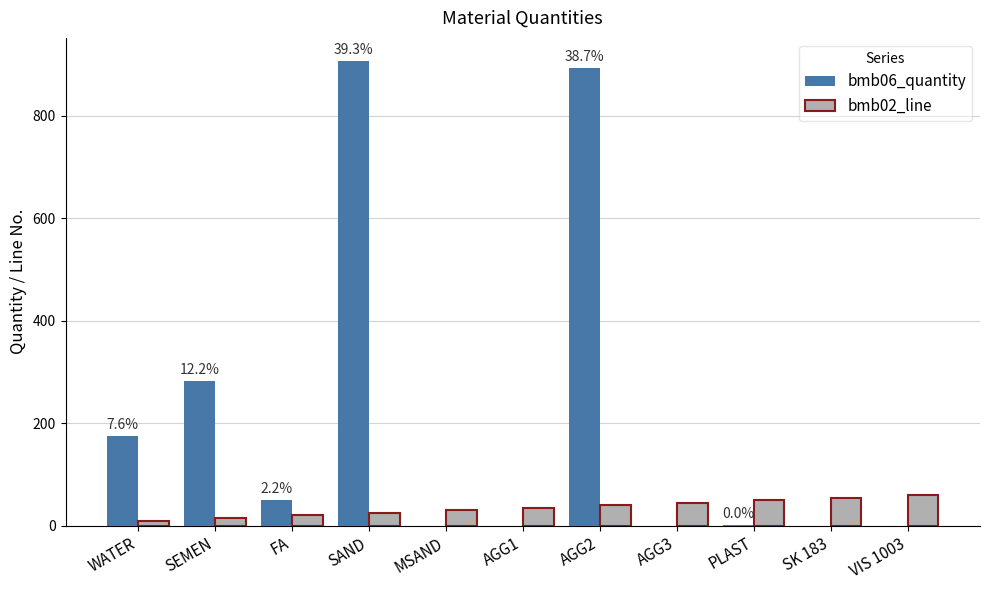

What is the sum of the bmb06_quantity values at WATER and MSAND?

175.0